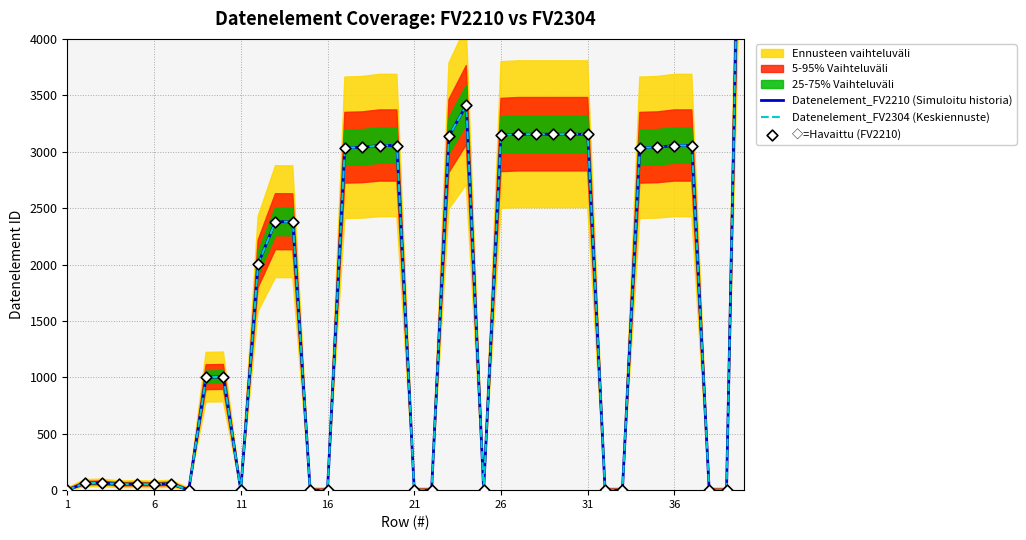

Which series contains the highest Y value?

Datenelement_FV2210 (Simuloitu historia)